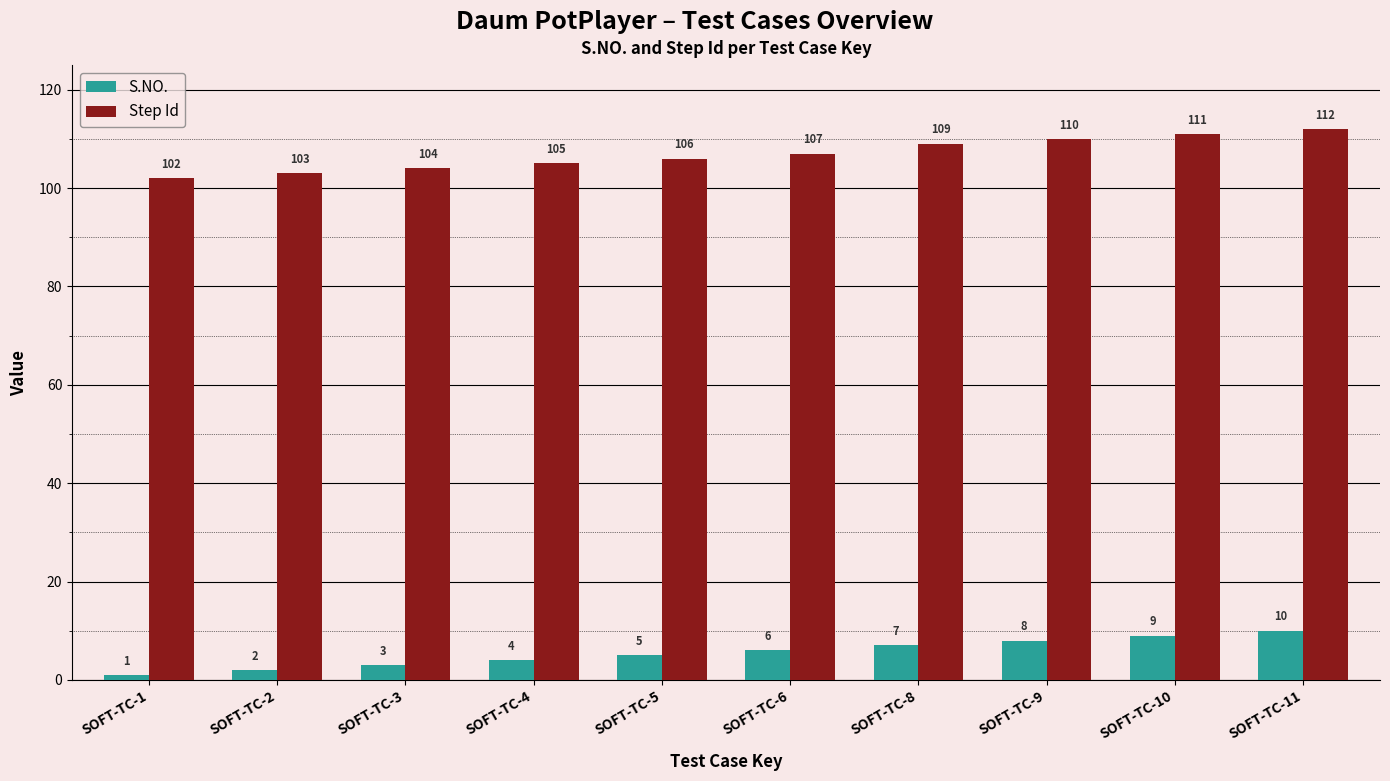

Rank the series at SOFT-TC-4 from lowest to highest value.

S.NO., Step Id